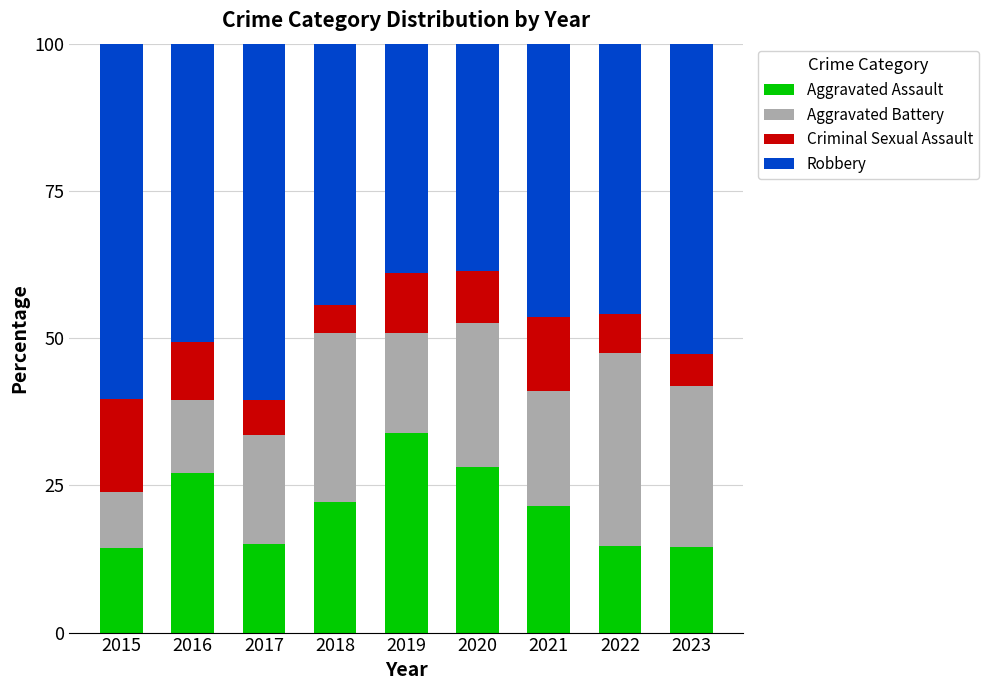

What is the highest value of the Aggravated Assault series?

33.9